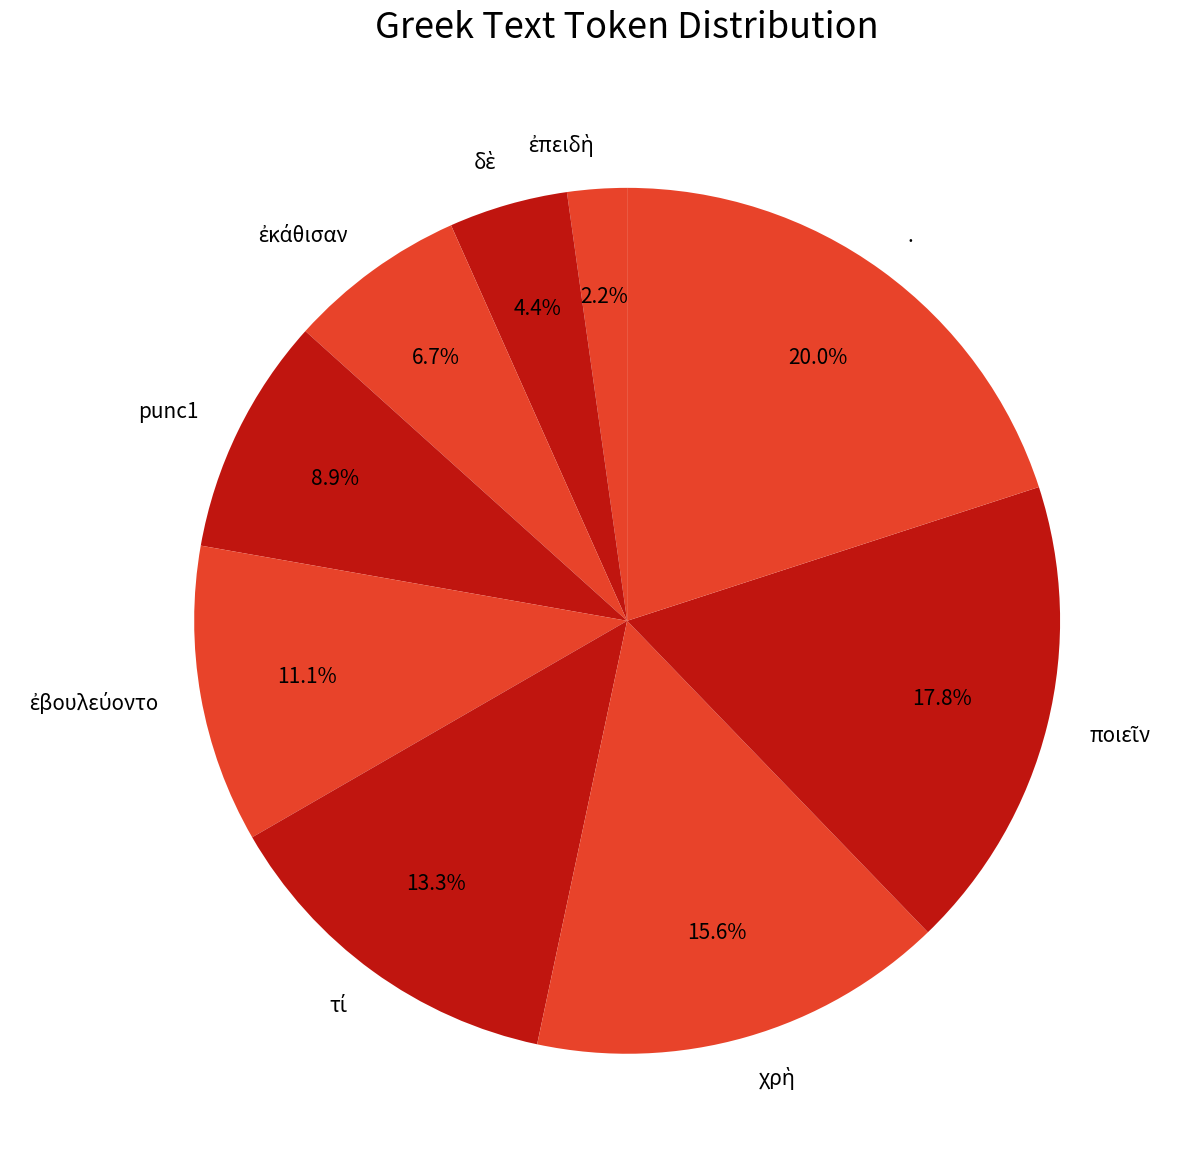

Is there a majority slice in this chart?

No